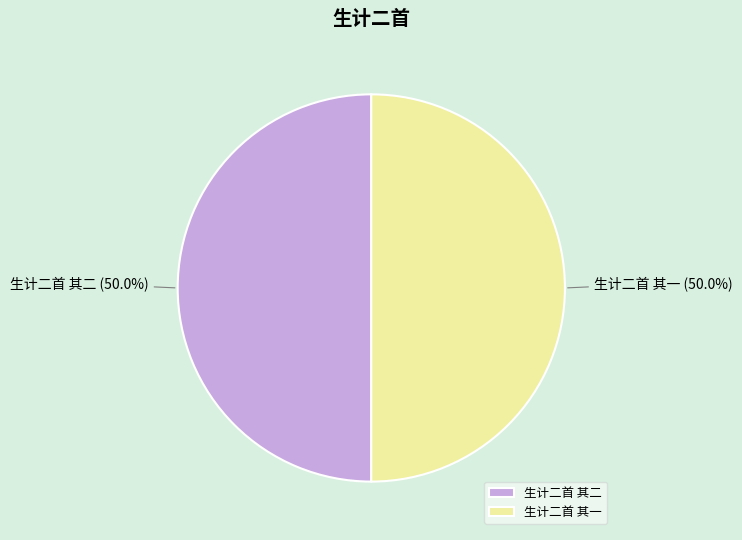

What percentage is the 生计二首 其二 slice, to the nearest percent?

50%